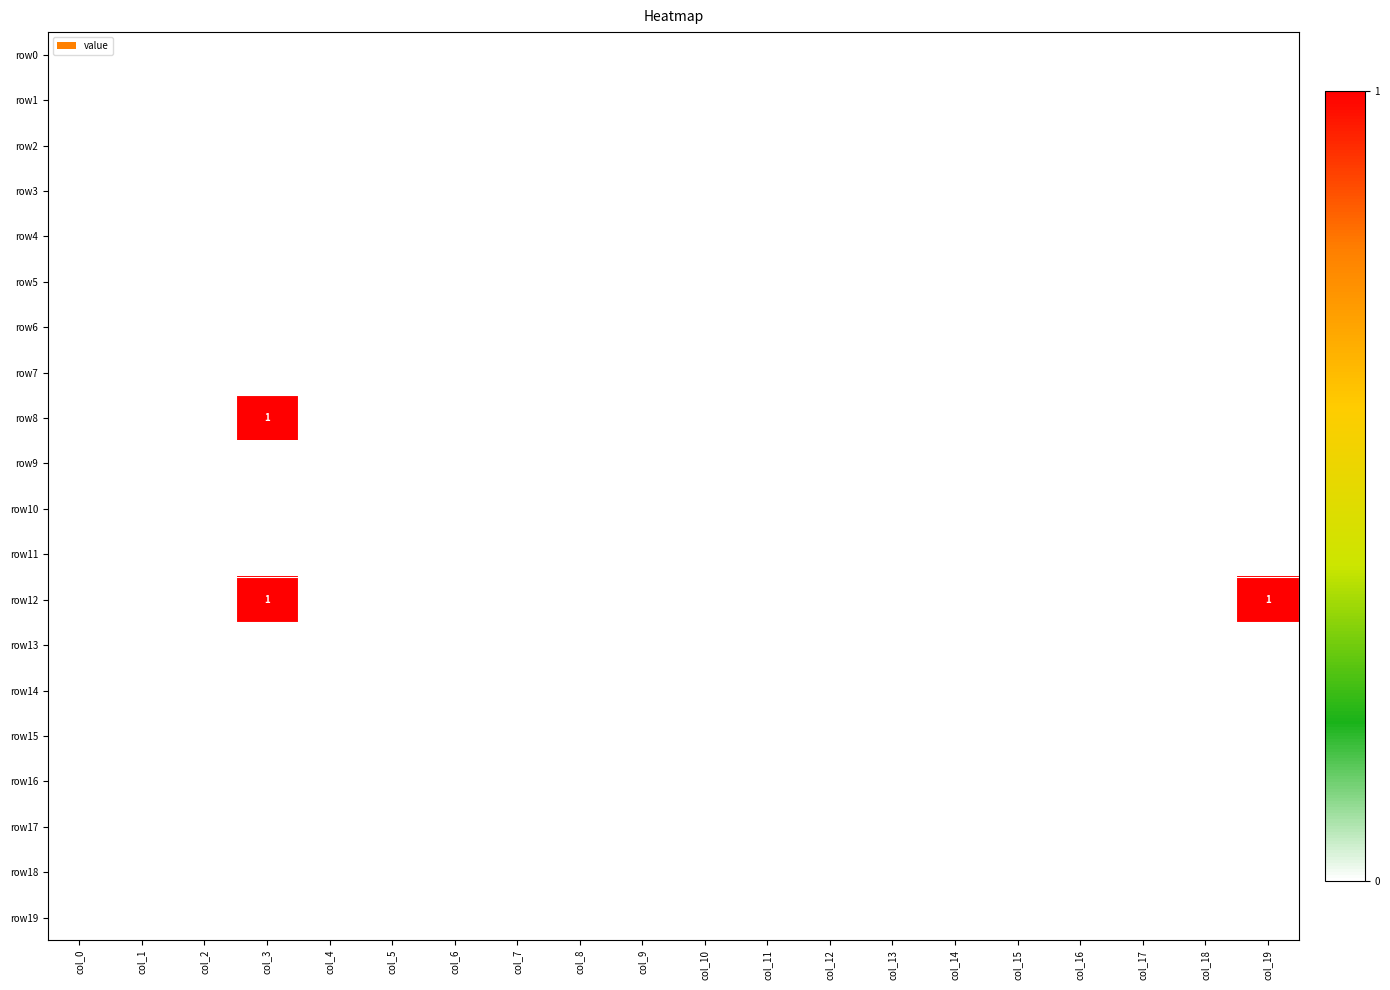

At how many categories does at least one series exceed 0?

2